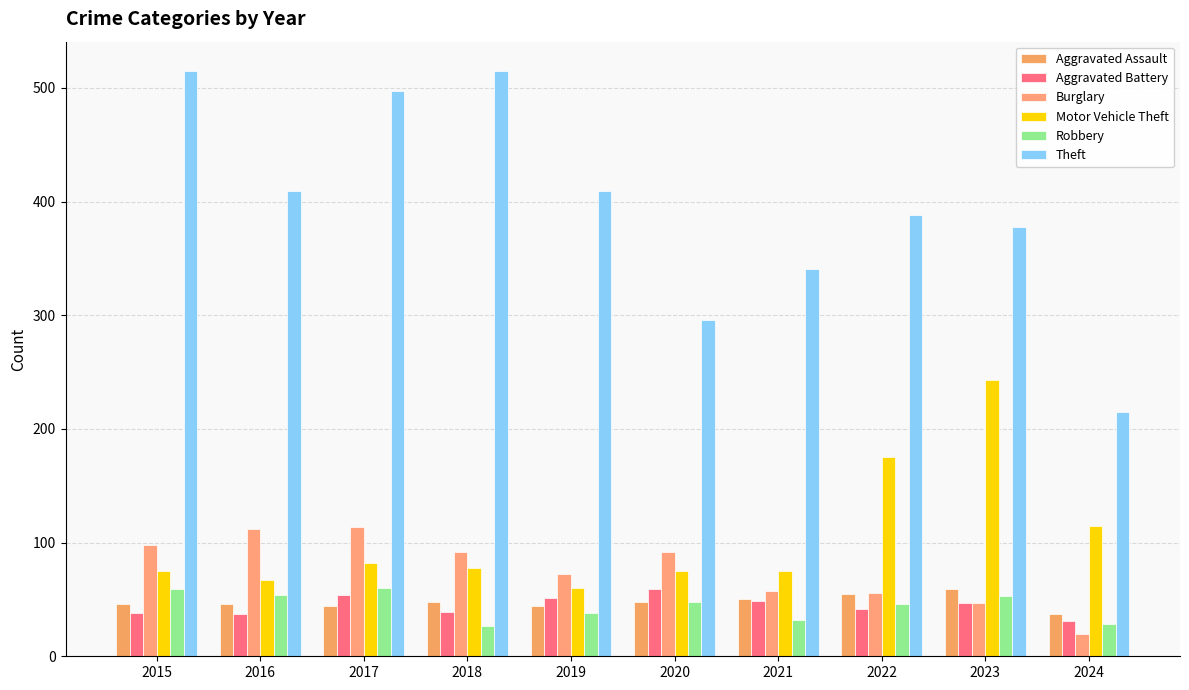

What is the spread (max minus min) of values at 2015?

477